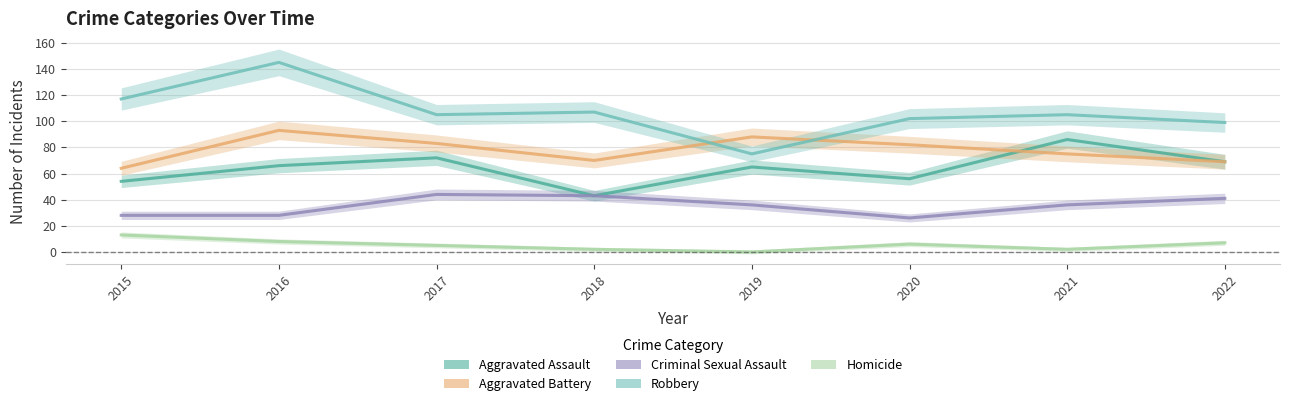

How many interior local valleys does the Aggravated Assault series have?

2